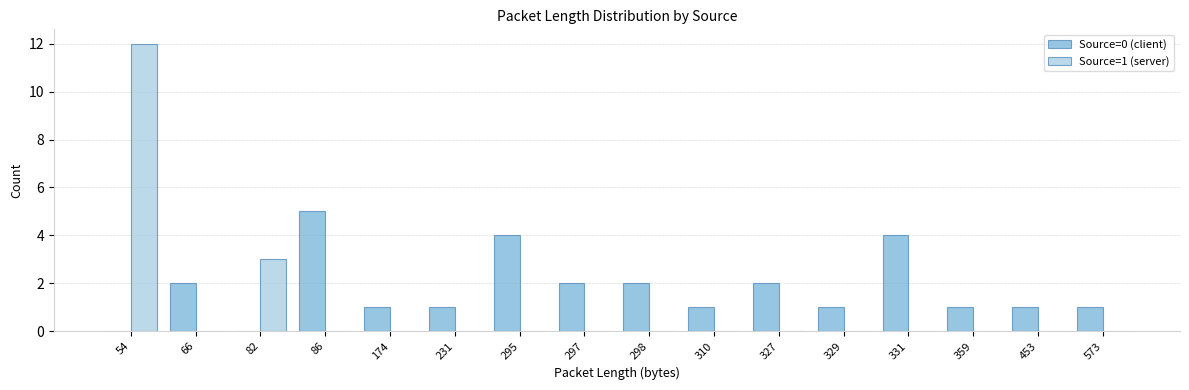

Does the chart contain stacked bars?

No